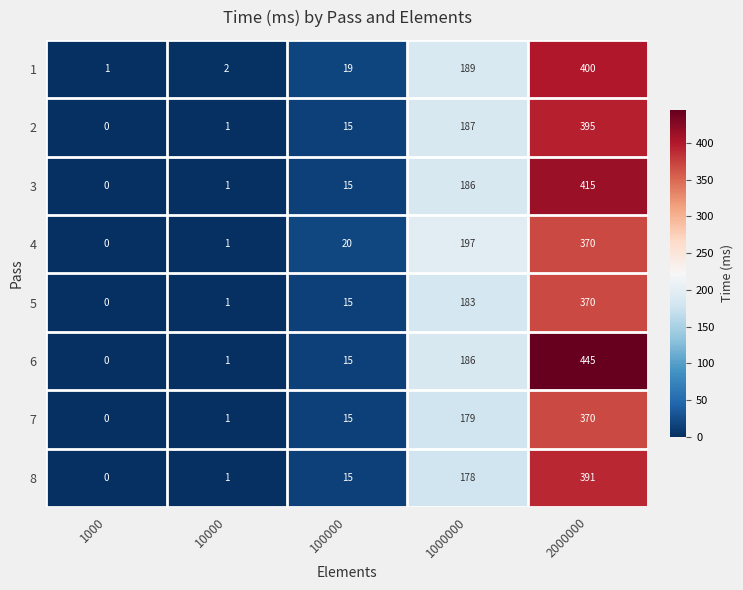

What is the greatest value displayed?

445